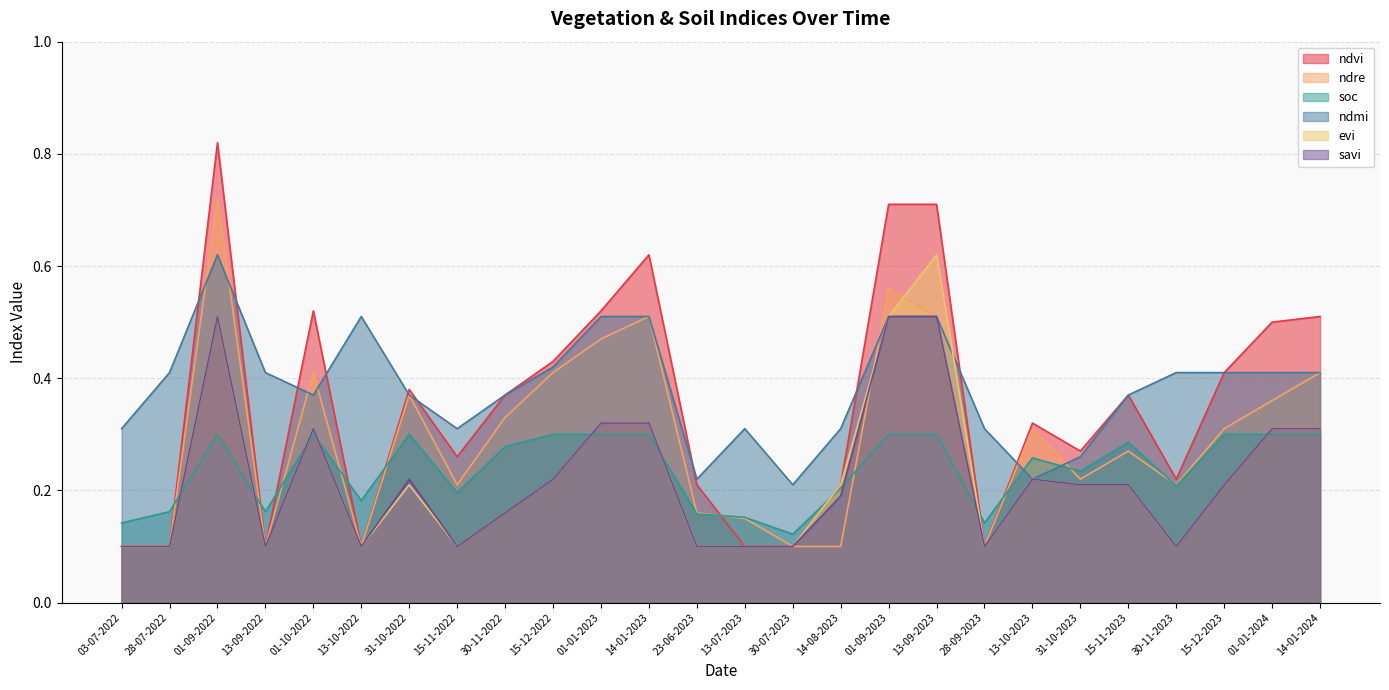

Rank the series by their maximum value, from highest to lowest.

ndvi, ndre, ndmi, evi, savi, soc